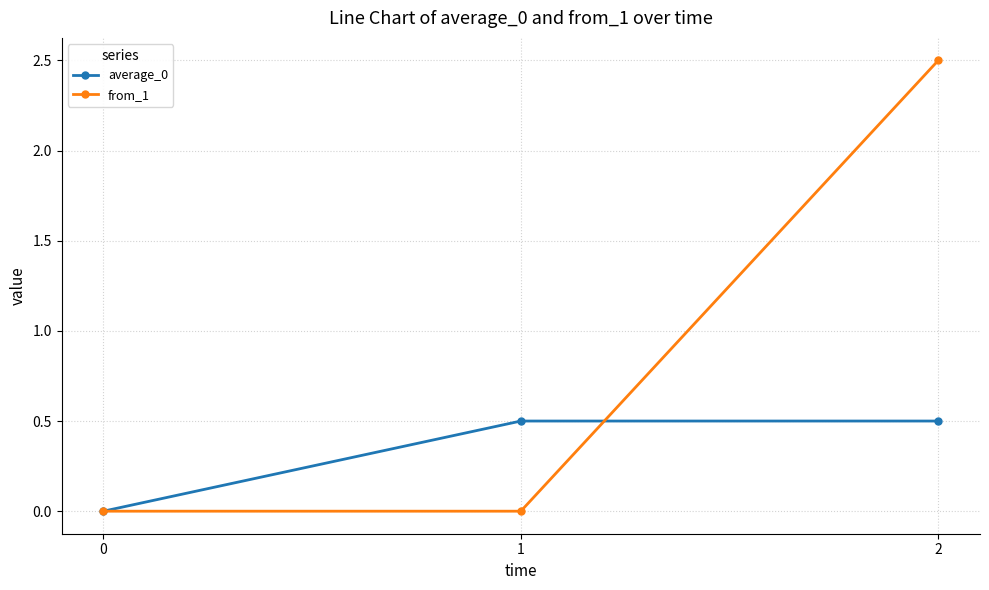

The value of average_0 at 1 is 0.7. True or false?

False